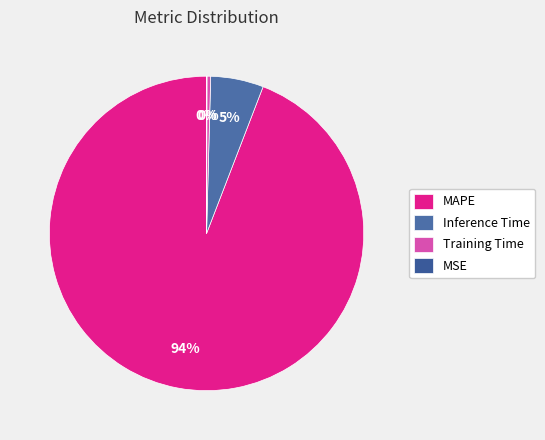

Is there a majority slice in this chart?

Yes